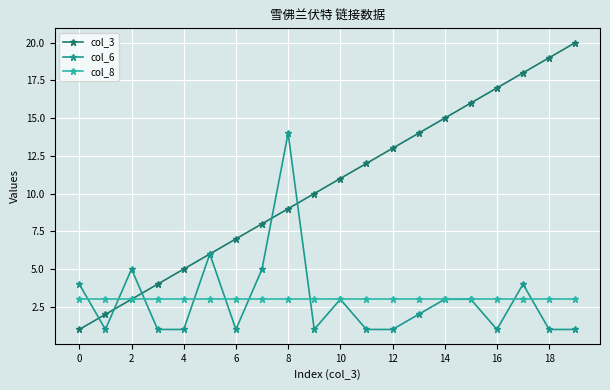

How many data points in col_3 are less than 11?

10